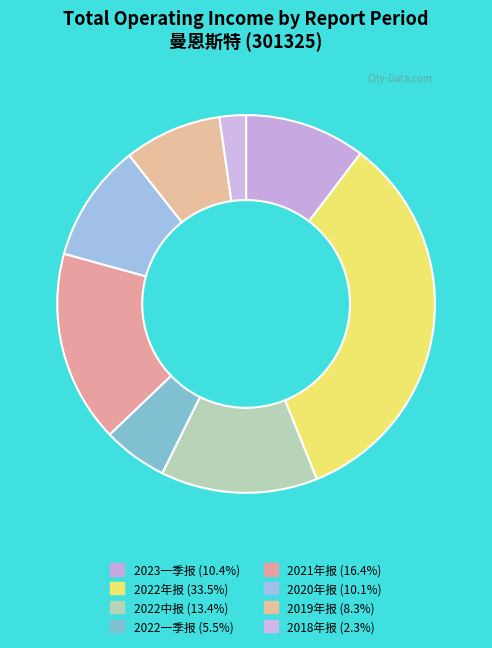

Between 2020年报 and 2019年报, which is larger?

2020年报